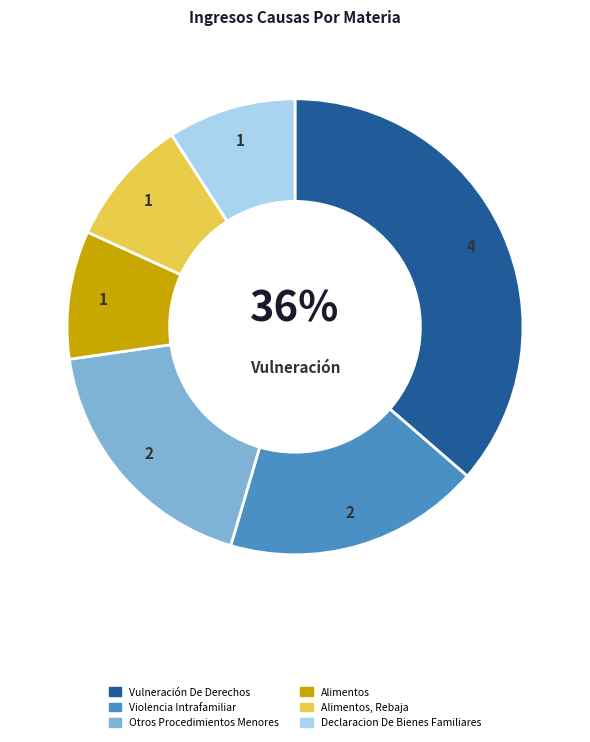

What percentage is the Alimentos slice, to the nearest percent?

9%